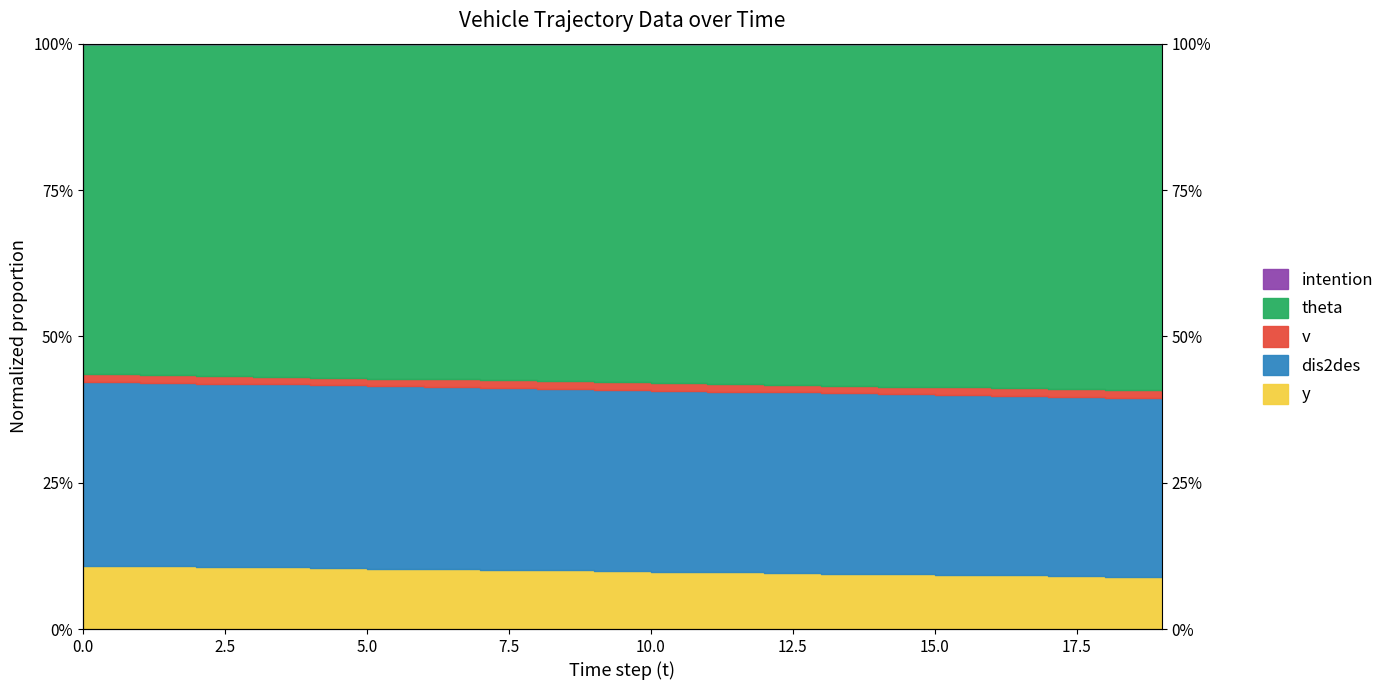

Where is dis2des nearest to the value 0?

19